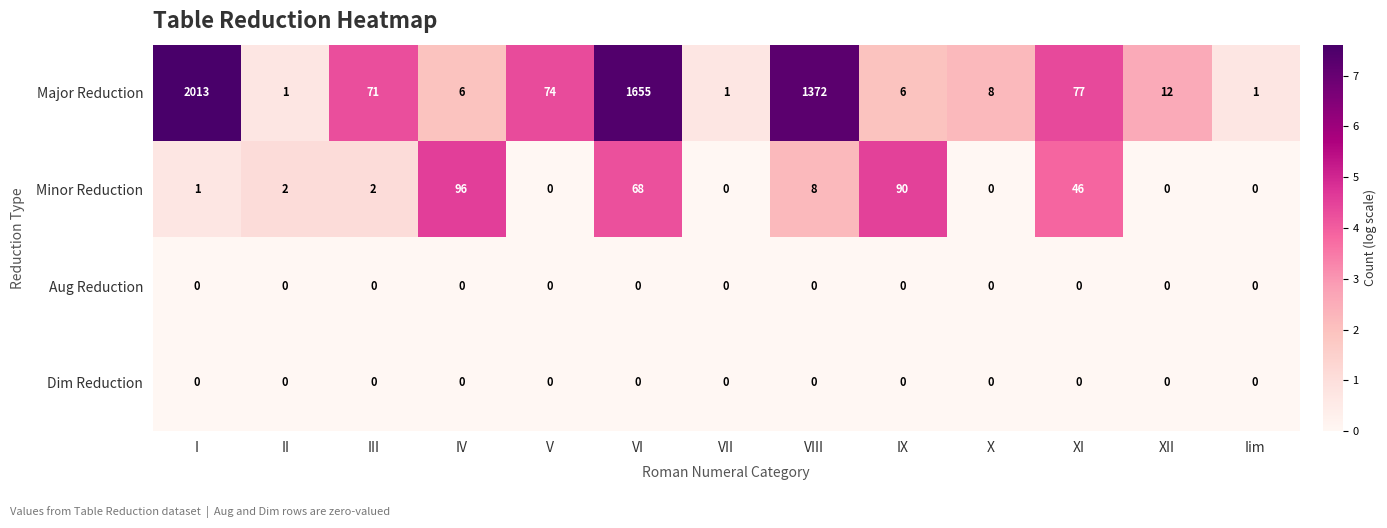

At which label does Minor Reduction reach its peak?

IV